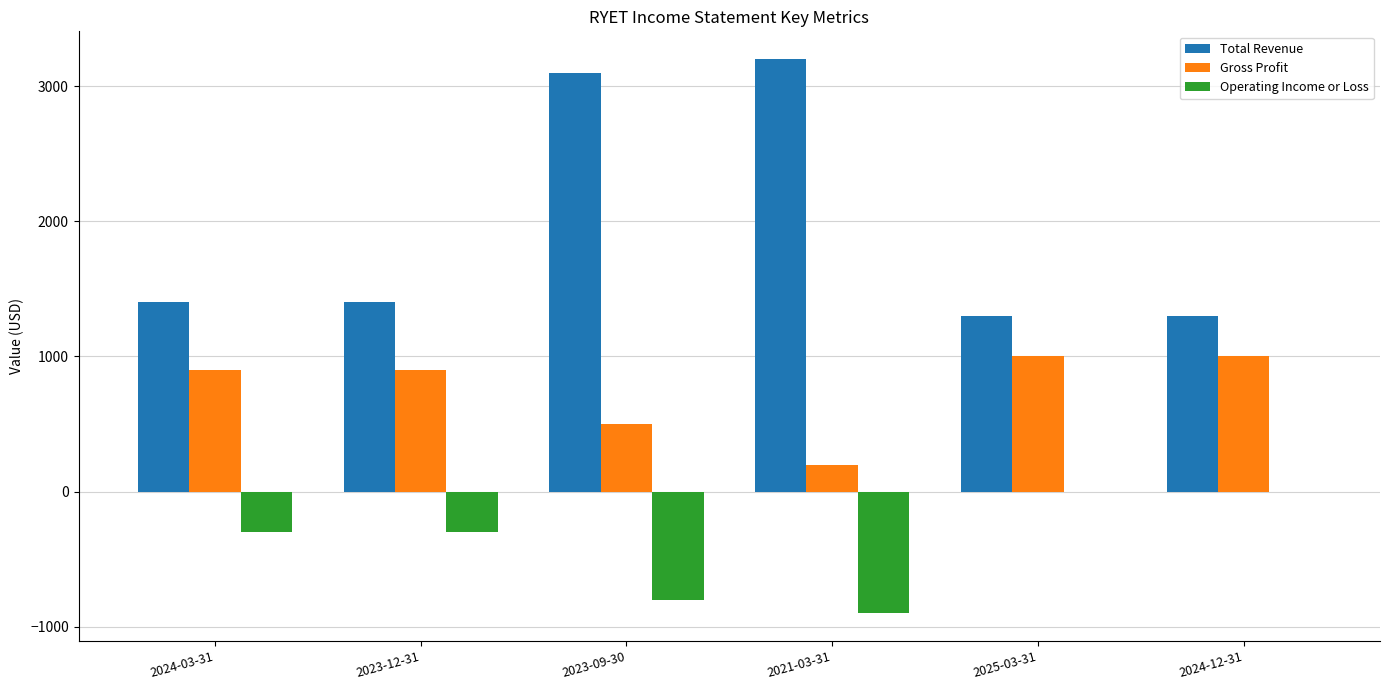

The Gross Profit series shows 1000 at 2025-03-31. True or false?

True